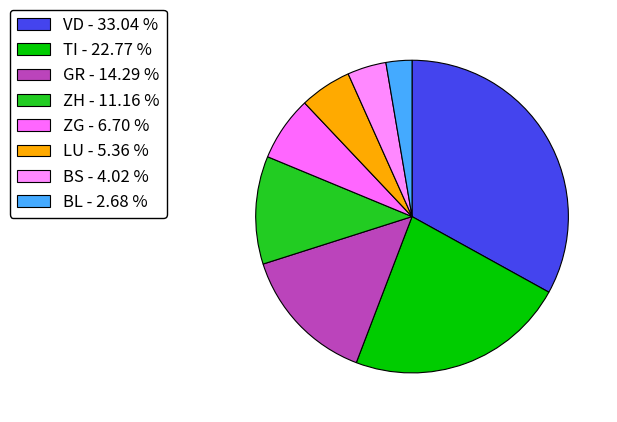

Do BL and VD together represent more than half of the pie?

No